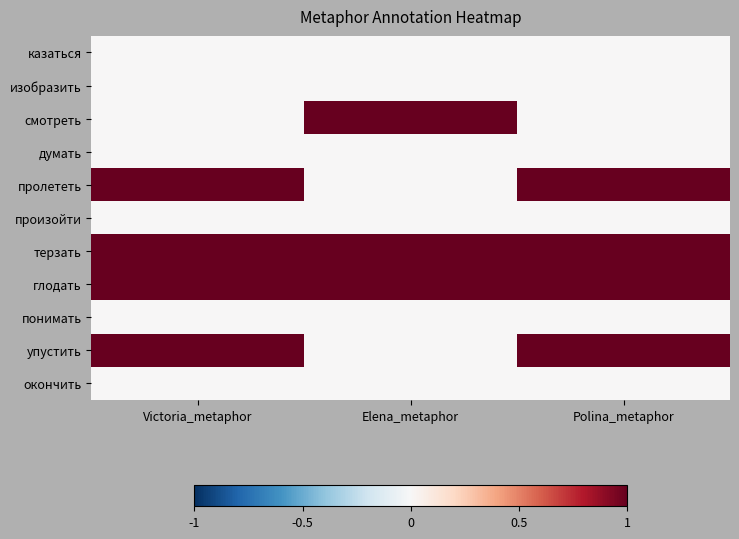

Reading left to right, transcribe all the data shown in this chart.

казаться: Victoria_metaphor=0	Elena_metaphor=0	Polina_metaphor=0
изобразить: Victoria_metaphor=0	Elena_metaphor=0	Polina_metaphor=0
смотреть: Victoria_metaphor=0	Elena_metaphor=1	Polina_metaphor=0
думать: Victoria_metaphor=0	Elena_metaphor=0	Polina_metaphor=0
пролететь: Victoria_metaphor=1	Elena_metaphor=0	Polina_metaphor=1
произойти: Victoria_metaphor=0	Elena_metaphor=0	Polina_metaphor=0
терзать: Victoria_metaphor=1	Elena_metaphor=1	Polina_metaphor=1
глодать: Victoria_metaphor=1	Elena_metaphor=1	Polina_metaphor=1
понимать: Victoria_metaphor=0	Elena_metaphor=0	Polina_metaphor=0
упустить: Victoria_metaphor=1	Elena_metaphor=0	Polina_metaphor=1
окончить: Victoria_metaphor=0	Elena_metaphor=0	Polina_metaphor=0